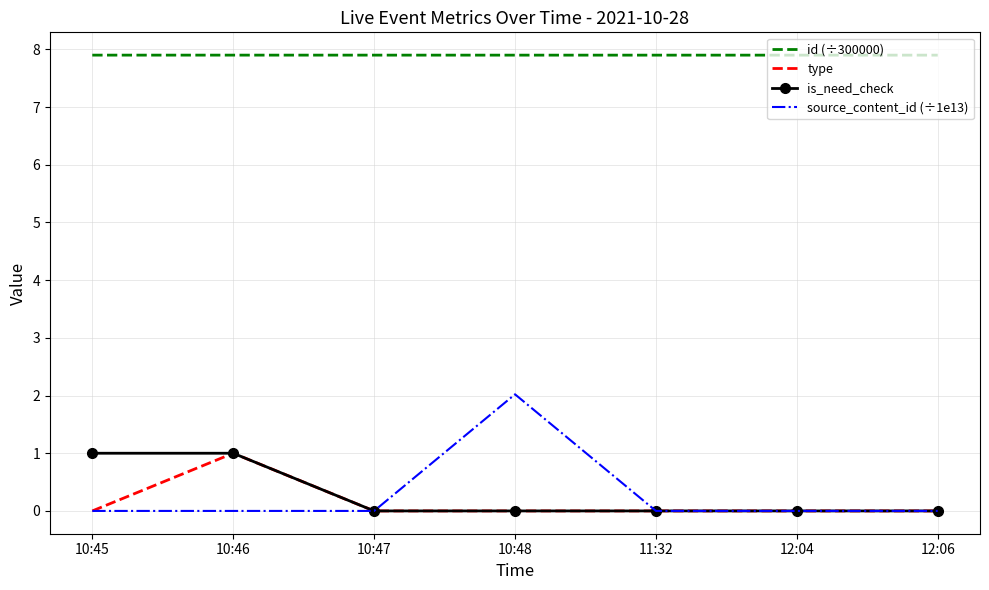

Which series changed the most between 10:48 and 12:04?

source_content_id (÷1e13)